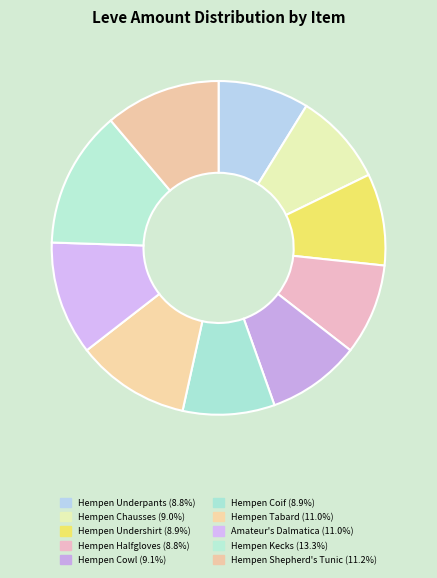

To the nearest percent, what is the combined percentage of Amateur's Dalmatica and Hempen Shepherd's Tunic?

22%